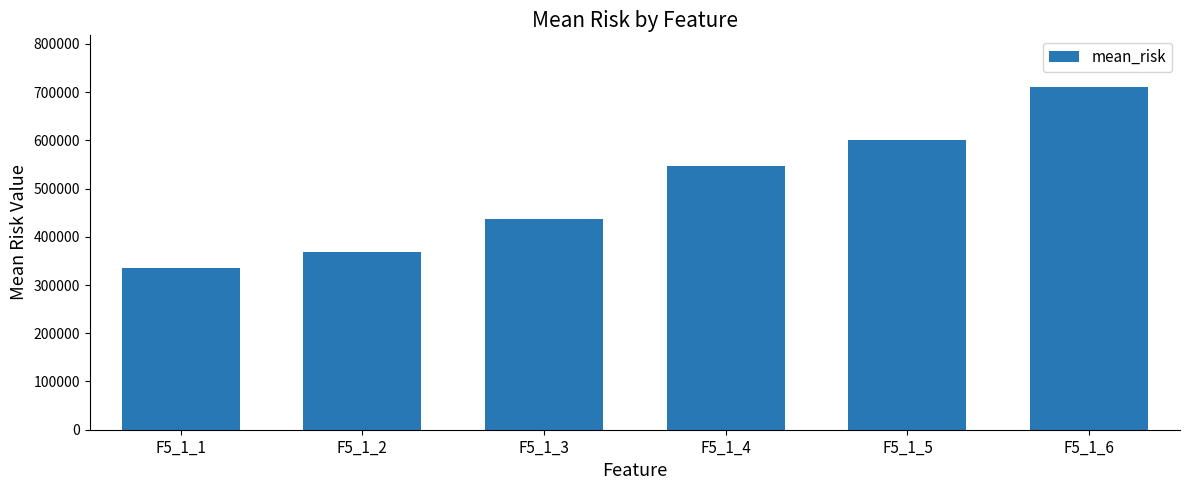

What is the difference between the values at F5_1_1 and F5_1_5?

266115.8